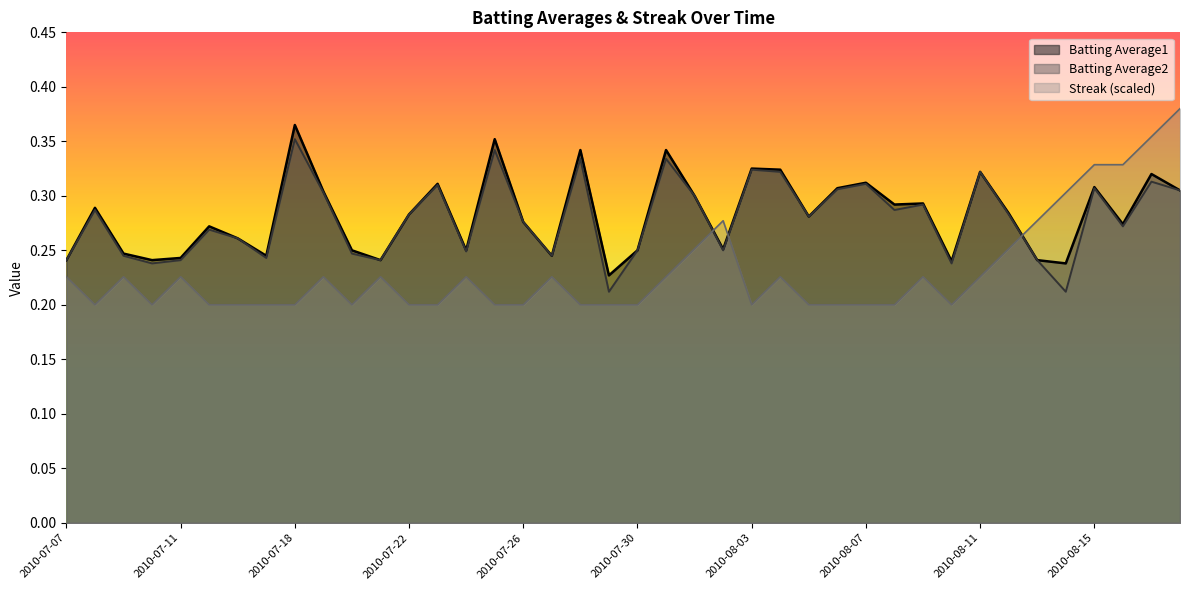

Which has a higher value, 2010-08-10 or 2010-08-08?

2010-08-08